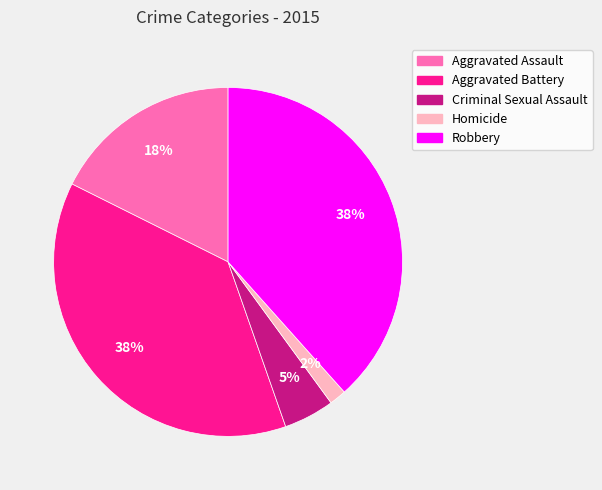

How many segments does this pie chart have?

5